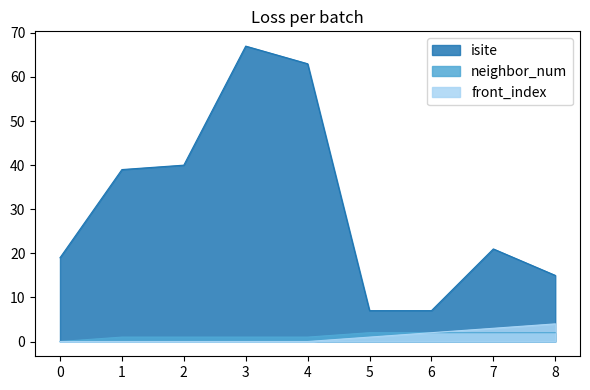

How many positive values does the neighbor_num series have?

8